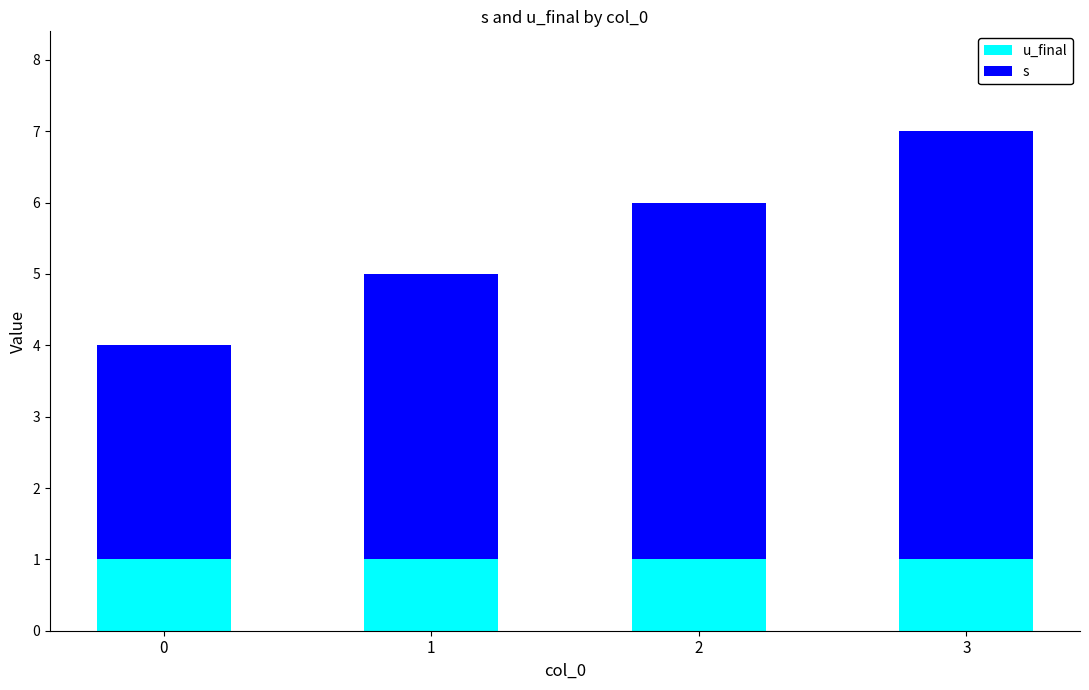

At which category is the sum across all series the highest?

3